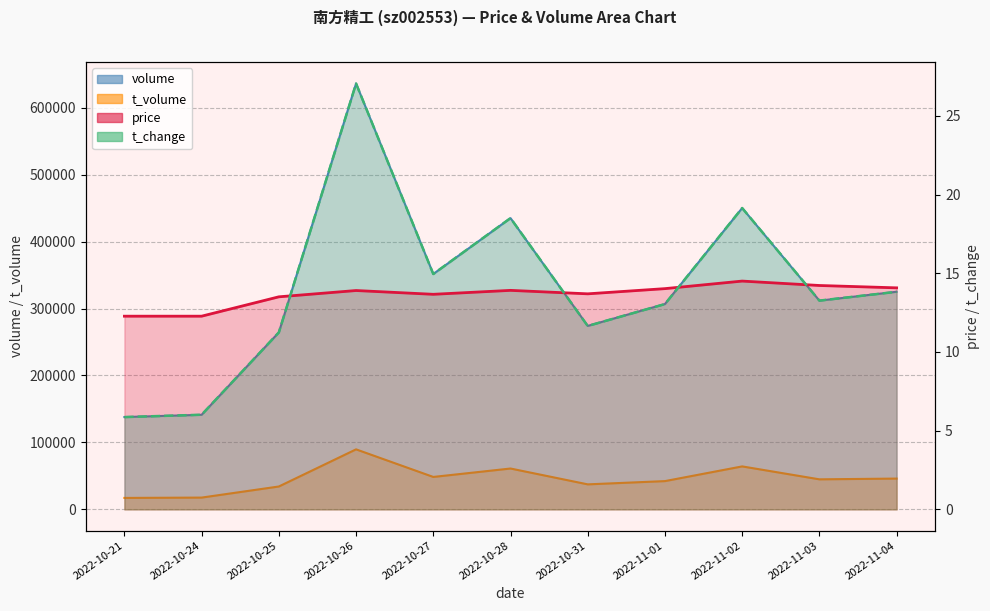

List the labels in order of t_volume value, smallest first.

2022-10-21, 2022-10-24, 2022-10-25, 2022-10-31, 2022-11-01, 2022-11-03, 2022-11-04, 2022-10-27, 2022-10-28, 2022-11-02, 2022-10-26